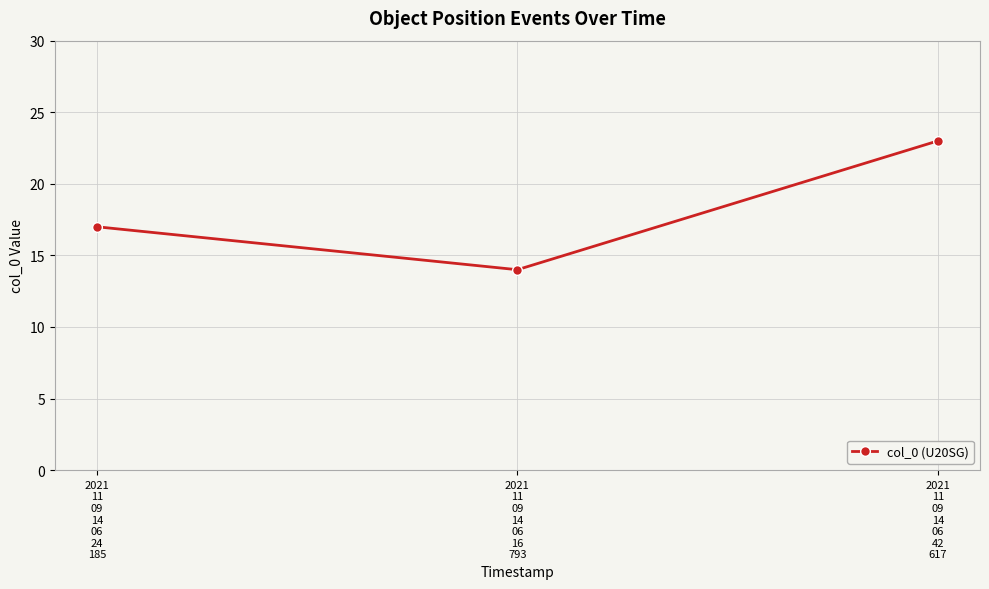

Reading right to left, extract all data points from this chart.

23	14	17